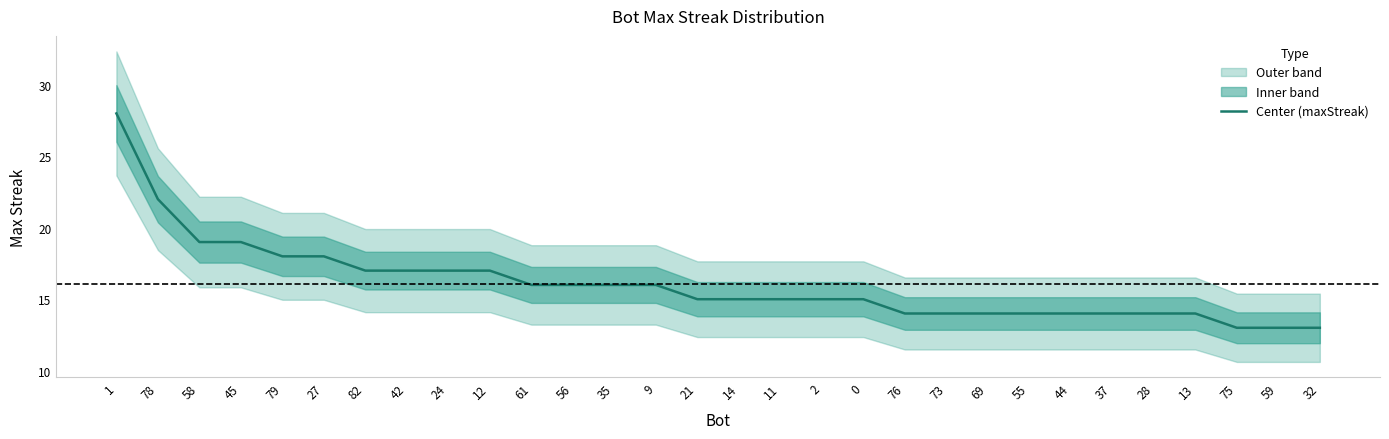

What is the label of the 12th point from the left?

56